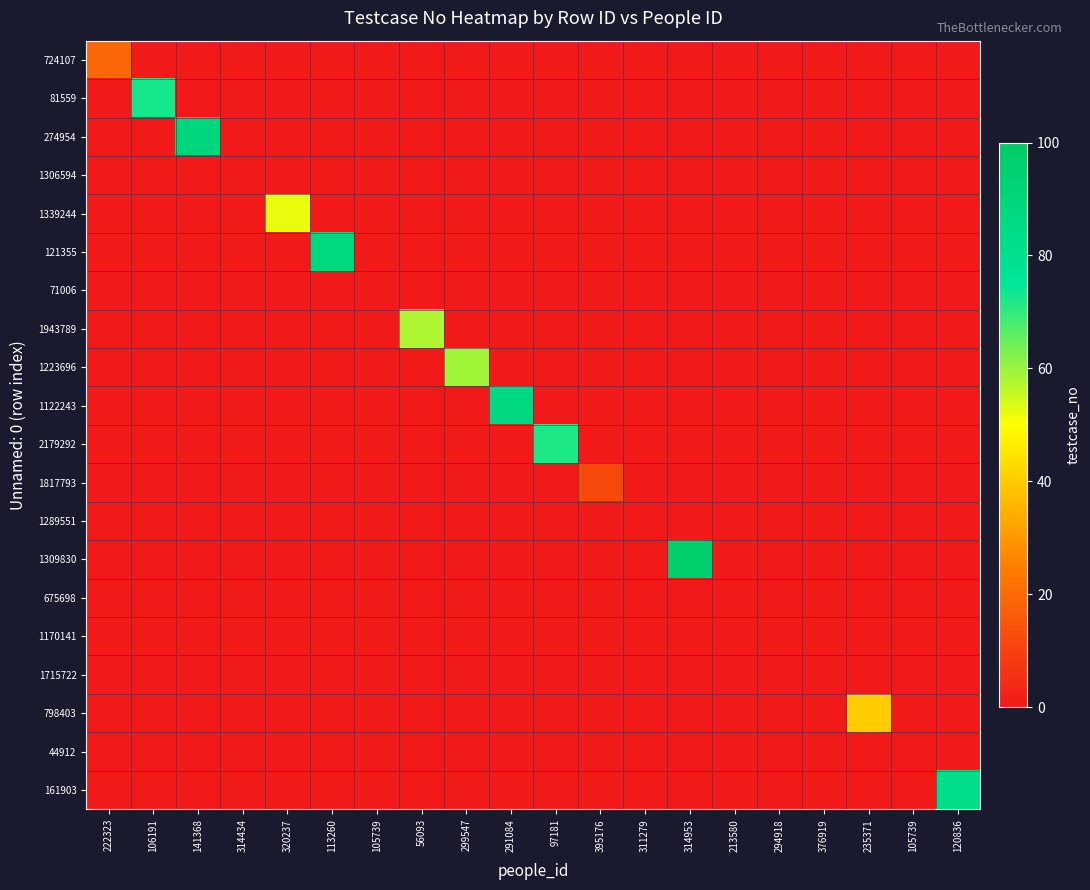

Reading left to right, transcribe all the data shown in this chart.

724107: 222323=19	106191=0	141368=0	314434=0	320237=0	113260=0	105739=0	56093=0	299547=0	291084=0	97181=0	395176=0	311279=0	314953=0	213580=0	294918=0	376919=0	235371=0	105739=0	120836=0
81559: 222323=0	106191=73	141368=0	314434=0	320237=0	113260=0	105739=0	56093=0	299547=0	291084=0	97181=0	395176=0	311279=0	314953=0	213580=0	294918=0	376919=0	235371=0	105739=0	120836=0
274954: 222323=0	106191=0	141368=89	314434=0	320237=0	113260=0	105739=0	56093=0	299547=0	291084=0	97181=0	395176=0	311279=0	314953=0	213580=0	294918=0	376919=0	235371=0	105739=0	120836=0
1306594: 222323=0	106191=0	141368=0	314434=0	320237=0	113260=0	105739=0	56093=0	299547=0	291084=0	97181=0	395176=0	311279=0	314953=0	213580=0	294918=0	376919=0	235371=0	105739=0	120836=0
1339244: 222323=0	106191=0	141368=0	314434=0	320237=52	113260=0	105739=0	56093=0	299547=0	291084=0	97181=0	395176=0	311279=0	314953=0	213580=0	294918=0	376919=0	235371=0	105739=0	120836=0
121355: 222323=0	106191=0	141368=0	314434=0	320237=0	113260=88	105739=0	56093=0	299547=0	291084=0	97181=0	395176=0	311279=0	314953=0	213580=0	294918=0	376919=0	235371=0	105739=0	120836=0
71006: 222323=0	106191=0	141368=0	314434=0	320237=0	113260=0	105739=0	56093=0	299547=0	291084=0	97181=0	395176=0	311279=0	314953=0	213580=0	294918=0	376919=0	235371=0	105739=0	120836=0
1943789: 222323=0	106191=0	141368=0	314434=0	320237=0	113260=0	105739=0	56093=58	299547=0	291084=0	97181=0	395176=0	311279=0	314953=0	213580=0	294918=0	376919=0	235371=0	105739=0	120836=0
1223696: 222323=0	106191=0	141368=0	314434=0	320237=0	113260=0	105739=0	56093=0	299547=59	291084=0	97181=0	395176=0	311279=0	314953=0	213580=0	294918=0	376919=0	235371=0	105739=0	120836=0
1122243: 222323=0	106191=0	141368=0	314434=0	320237=0	113260=0	105739=0	56093=0	299547=0	291084=87	97181=0	395176=0	311279=0	314953=0	213580=0	294918=0	376919=0	235371=0	105739=0	120836=0
2179292: 222323=0	106191=0	141368=0	314434=0	320237=0	113260=0	105739=0	56093=0	299547=0	291084=0	97181=72	395176=0	311279=0	314953=0	213580=0	294918=0	376919=0	235371=0	105739=0	120836=0
1817793: 222323=0	106191=0	141368=0	314434=0	320237=0	113260=0	105739=0	56093=0	299547=0	291084=0	97181=0	395176=12	311279=0	314953=0	213580=0	294918=0	376919=0	235371=0	105739=0	120836=0
1289551: 222323=0	106191=0	141368=0	314434=0	320237=0	113260=0	105739=0	56093=0	299547=0	291084=0	97181=0	395176=0	311279=0	314953=0	213580=0	294918=0	376919=0	235371=0	105739=0	120836=0
1309830: 222323=0	106191=0	141368=0	314434=0	320237=0	113260=0	105739=0	56093=0	299547=0	291084=0	97181=0	395176=0	311279=0	314953=97	213580=0	294918=0	376919=0	235371=0	105739=0	120836=0
675698: 222323=0	106191=0	141368=0	314434=0	320237=0	113260=0	105739=0	56093=0	299547=0	291084=0	97181=0	395176=0	311279=0	314953=0	213580=0	294918=0	376919=0	235371=0	105739=0	120836=0
1170141: 222323=0	106191=0	141368=0	314434=0	320237=0	113260=0	105739=0	56093=0	299547=0	291084=0	97181=0	395176=0	311279=0	314953=0	213580=0	294918=0	376919=0	235371=0	105739=0	120836=0
1715722: 222323=0	106191=0	141368=0	314434=0	320237=0	113260=0	105739=0	56093=0	299547=0	291084=0	97181=0	395176=0	311279=0	314953=0	213580=0	294918=0	376919=0	235371=0	105739=0	120836=0
798403: 222323=0	106191=0	141368=0	314434=0	320237=0	113260=0	105739=0	56093=0	299547=0	291084=0	97181=0	395176=0	311279=0	314953=0	213580=0	294918=0	376919=0	235371=40	105739=0	120836=0
44912: 222323=0	106191=0	141368=0	314434=0	320237=0	113260=0	105739=0	56093=0	299547=0	291084=0	97181=0	395176=0	311279=0	314953=0	213580=0	294918=0	376919=0	235371=0	105739=0	120836=0
161903: 222323=0	106191=0	141368=0	314434=0	320237=0	113260=0	105739=0	56093=0	299547=0	291084=0	97181=0	395176=0	311279=0	314953=0	213580=0	294918=0	376919=0	235371=0	105739=0	120836=82